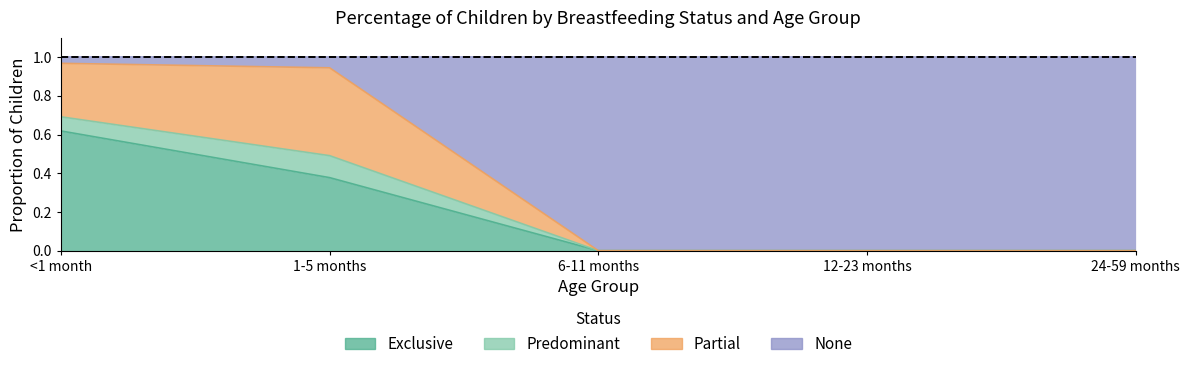

At which label does Exclusive reach its minimum?

6-11 months